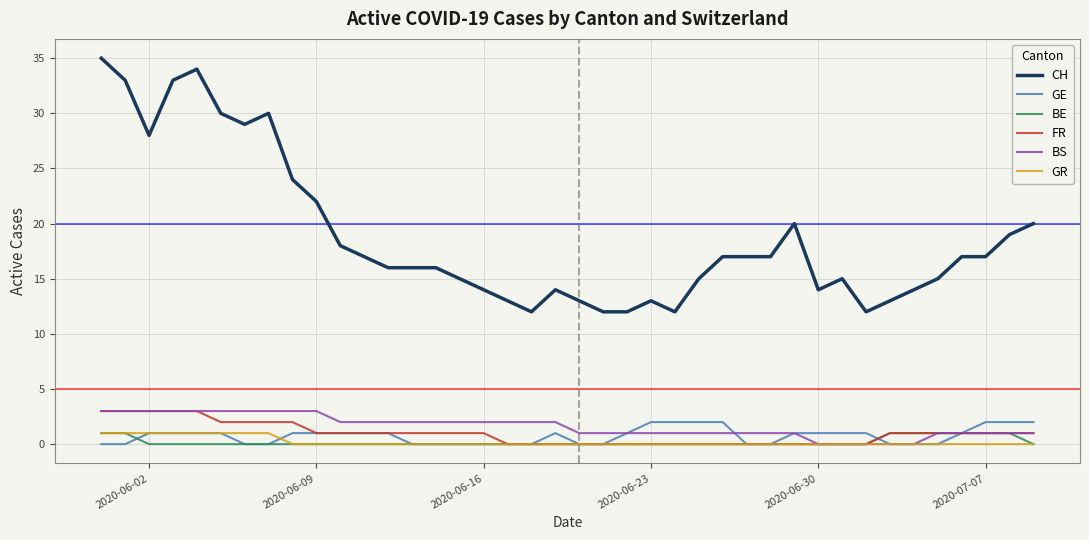

What is the difference between the maximum and minimum values in the GR series?

1